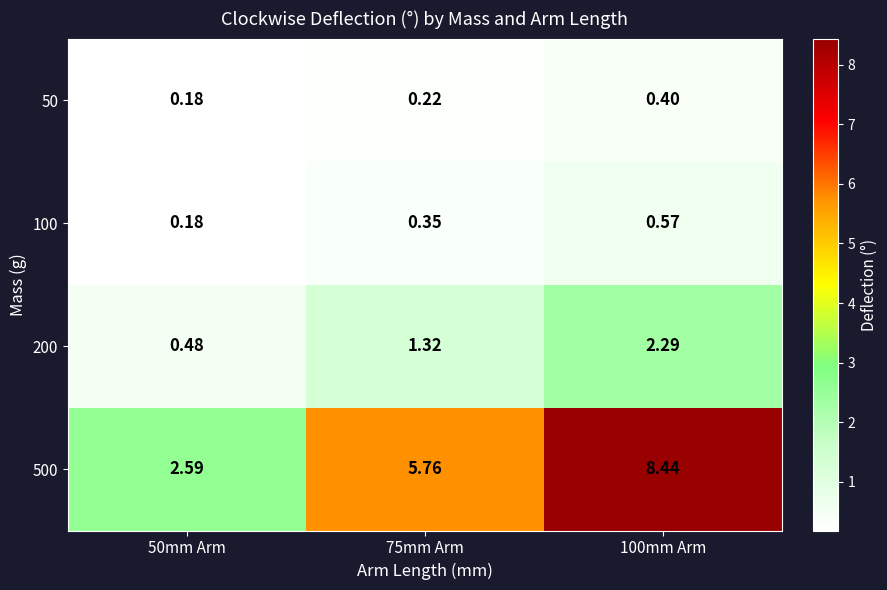

How many categories are shown in the chart?

3